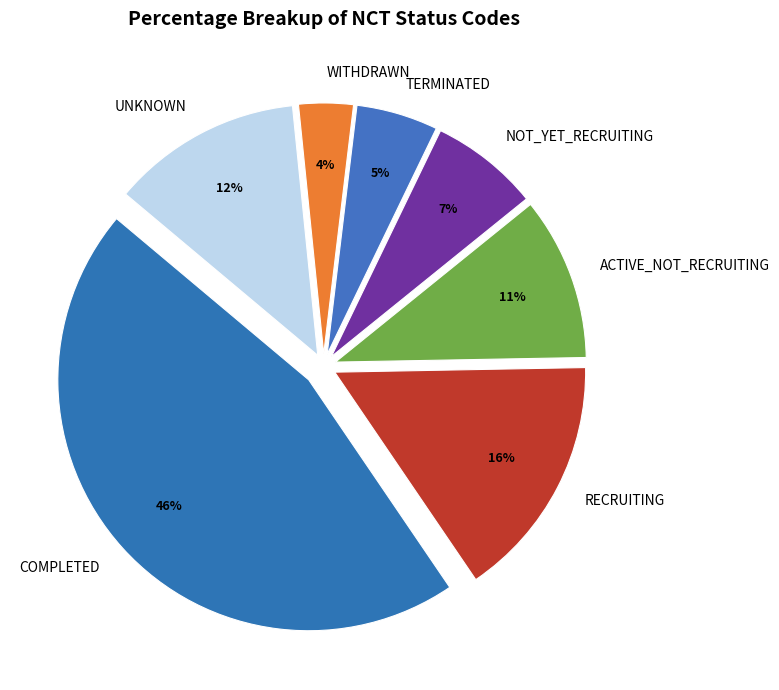

Does ACTIVE_NOT_RECRUITING represent more than half of the total?

No